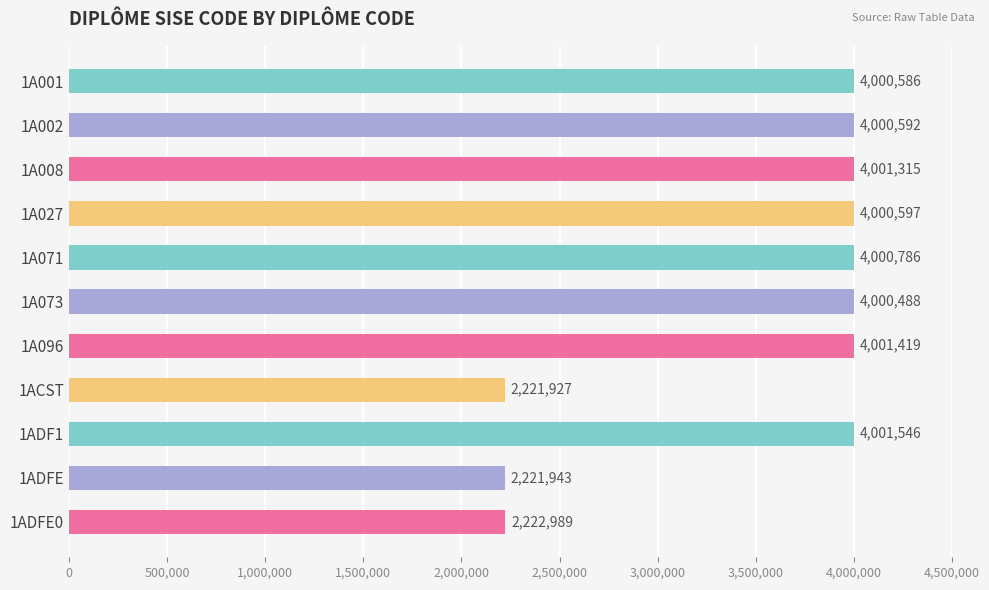

Count the number of categories in the chart.

11